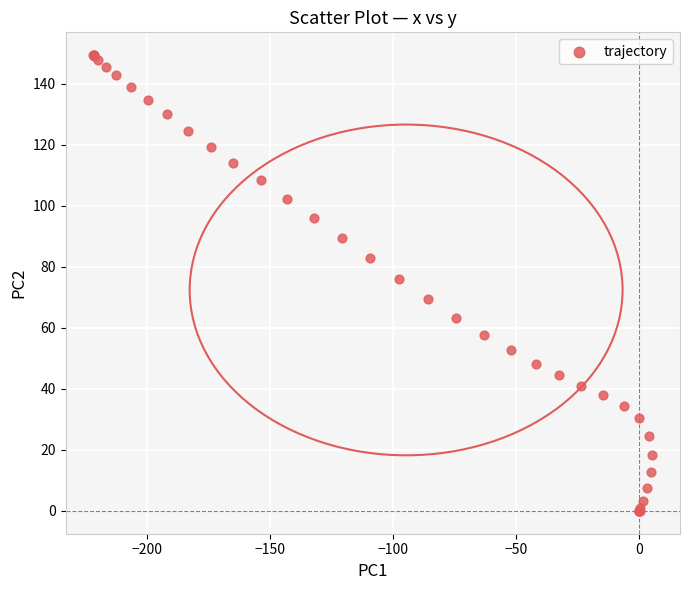

What Y value in the scatter plot is closest to 74?

76.1